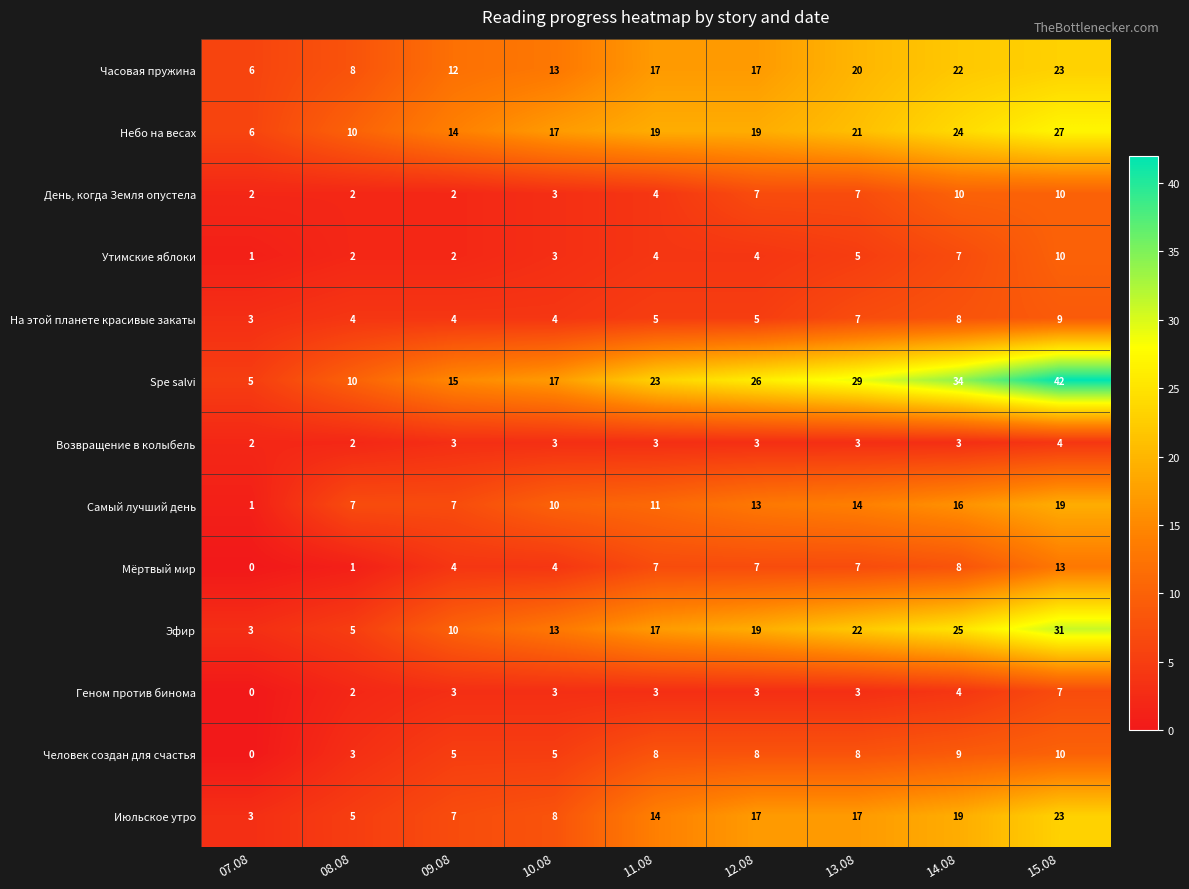

Count the number of data series in this chart.

13